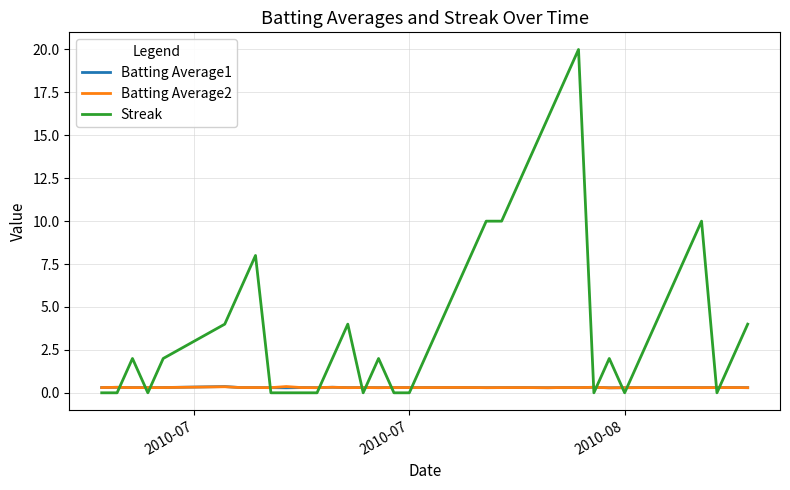

What is the difference between the maximum and second lowest values in the Batting Average1 series?

0.1